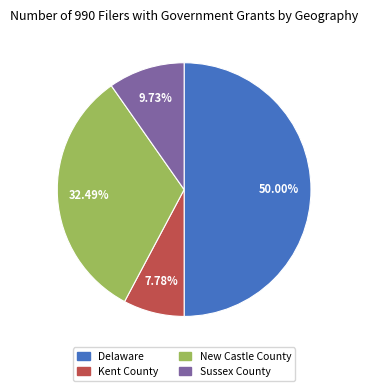

Which slice is the largest?

Delaware